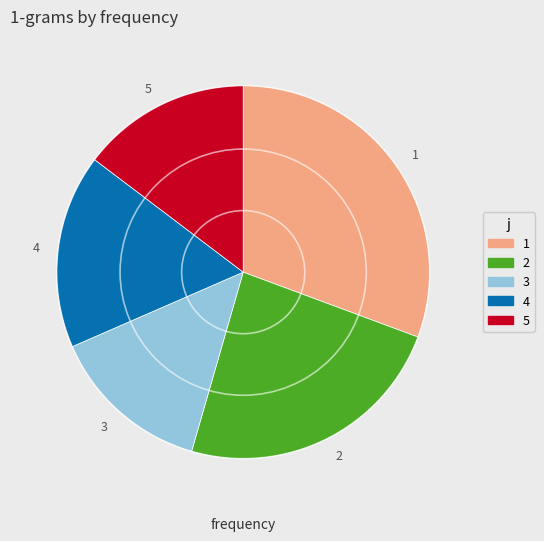

Which category has the smallest portion of the pie?

3